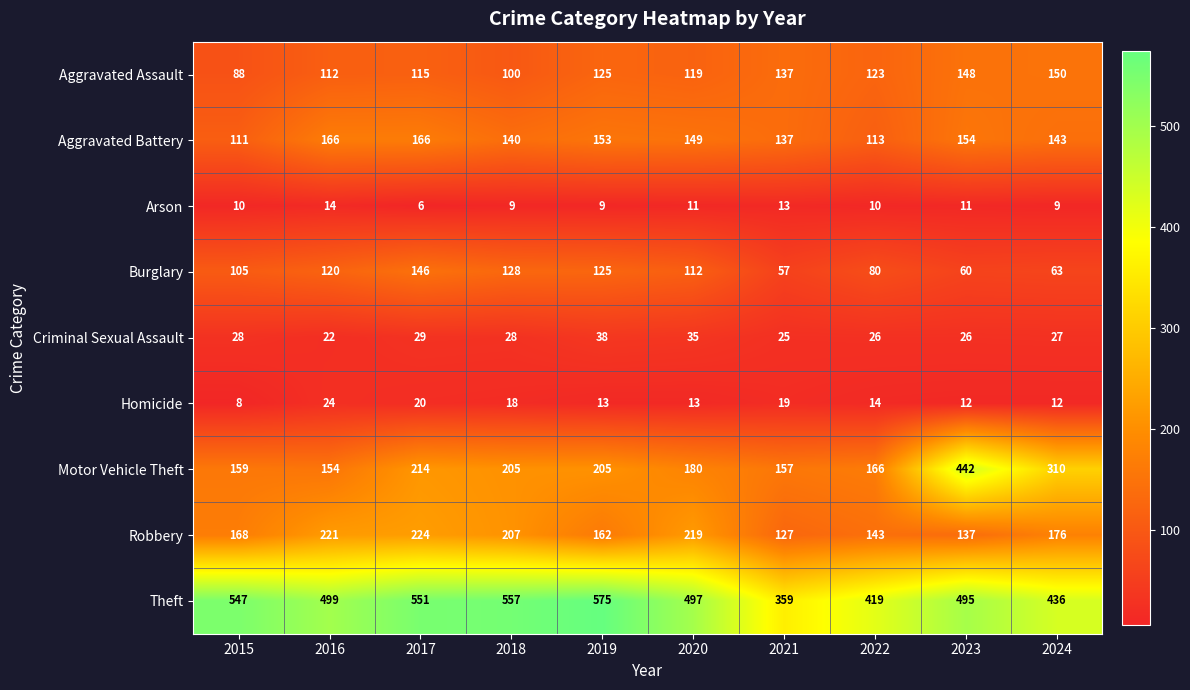

At how many categories does at least one series exceed 242?

10